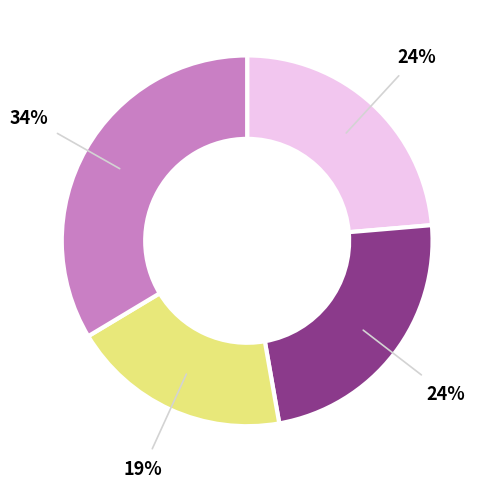

To the nearest percent, what is the average slice percentage?

25%